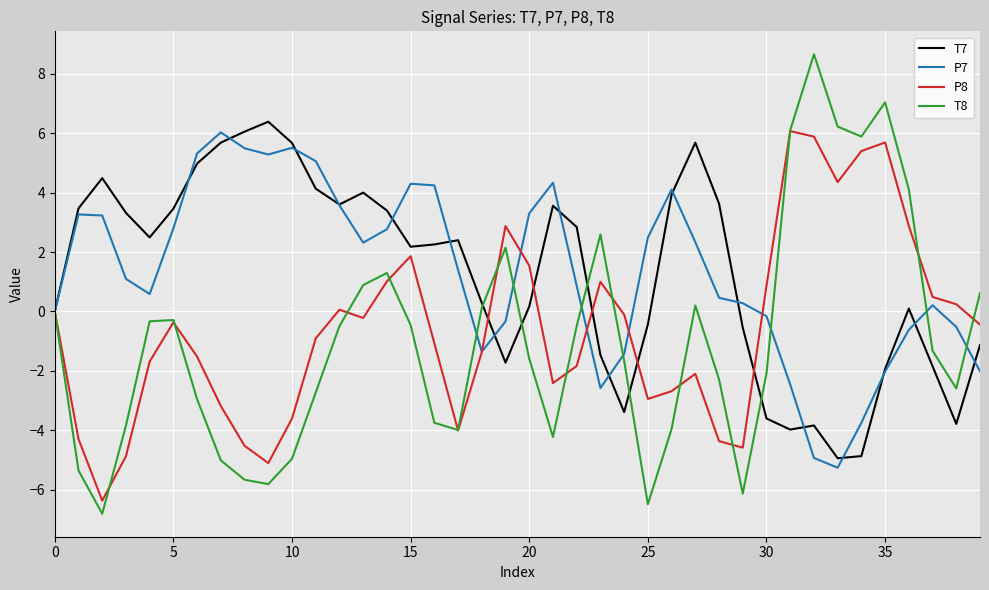

Which series has the widest spread of values?

T8